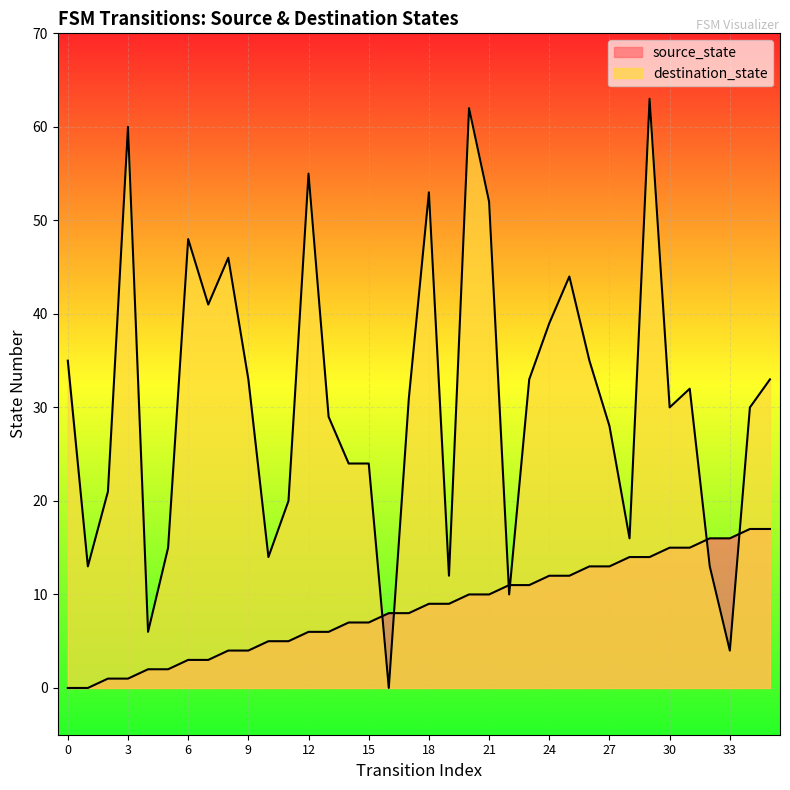

What is the highest value of the source_state series?

17